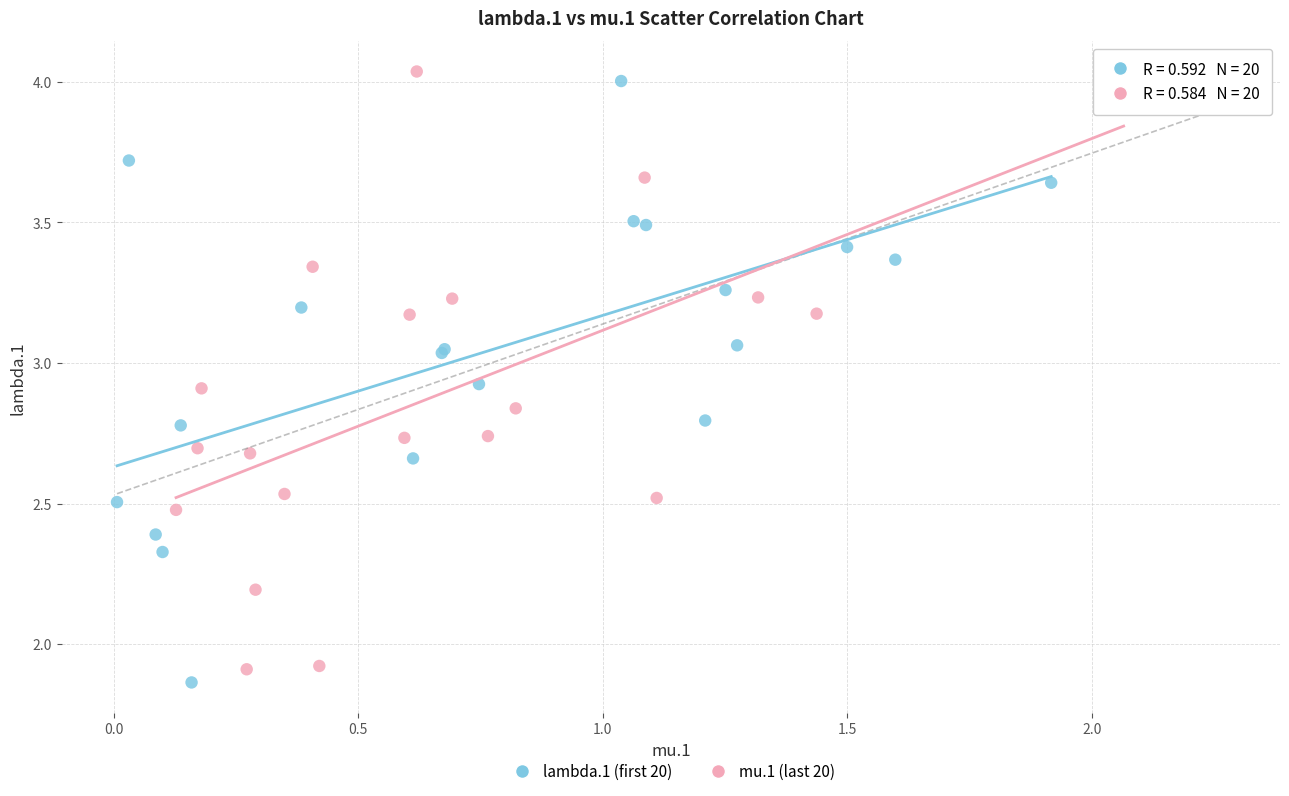

Which series reaches the maximum Y coordinate?

mu.1 (last 20)